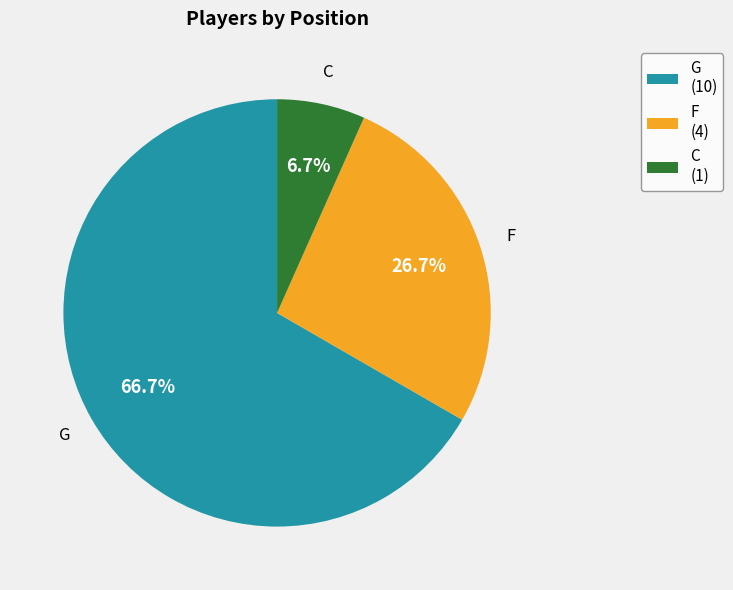

Does C represent more than half of the total?

No